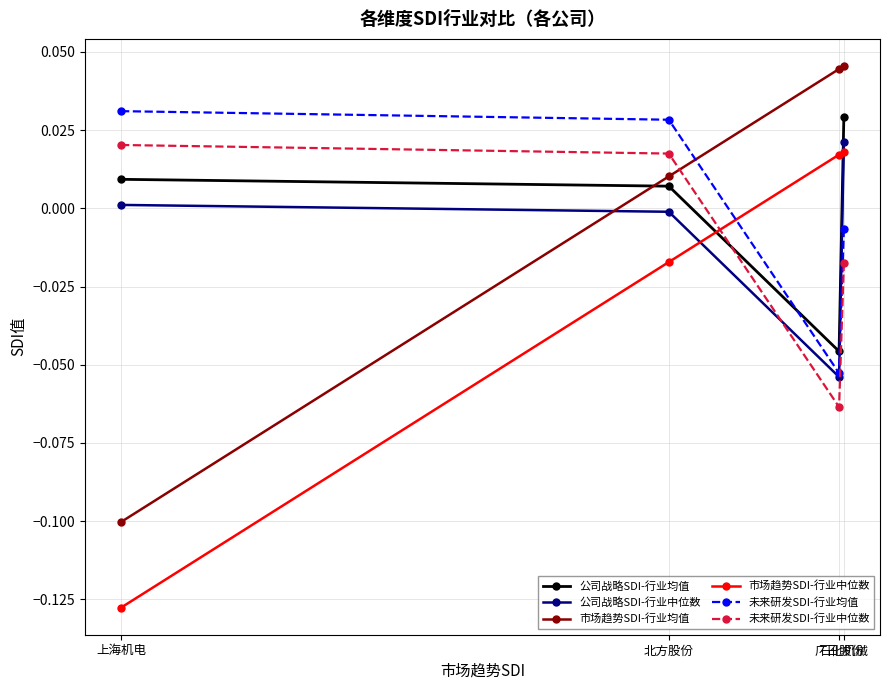

True or false: 公司战略SDI-行业均值 has more than 1 points higher than both neighbors.

False